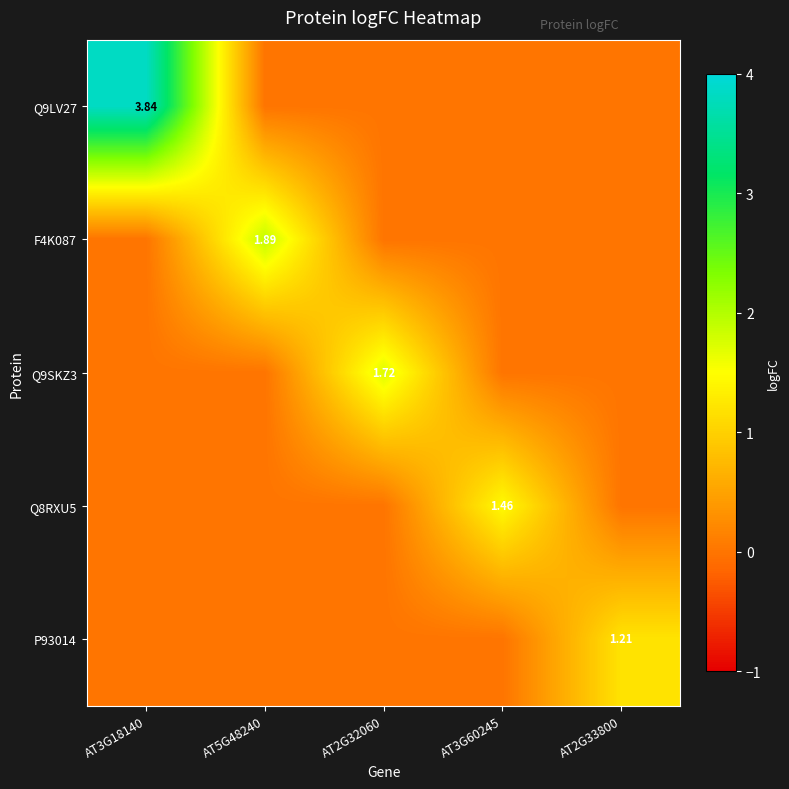

True or false: F4K087 has a value of 0.8 at AT3G60245.

False